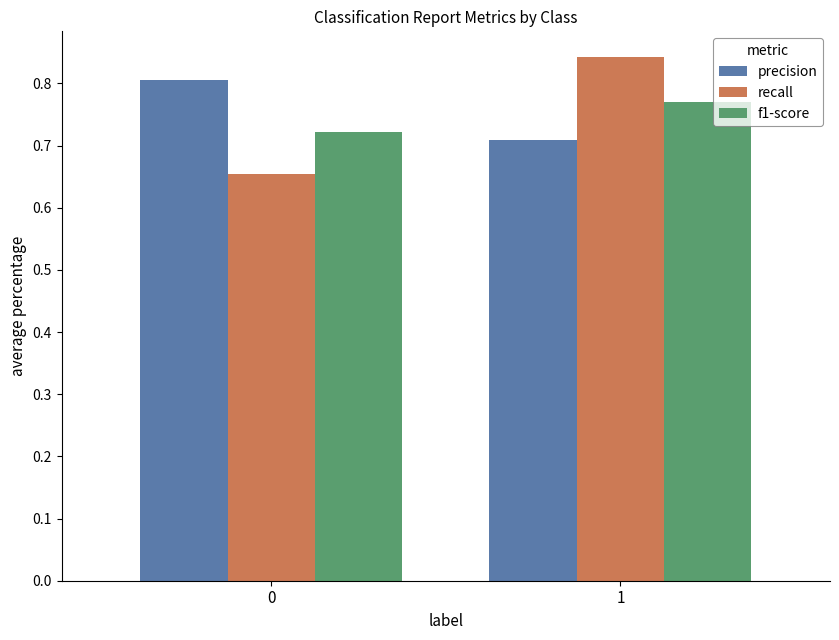

Does the chart contain any negative values?

No